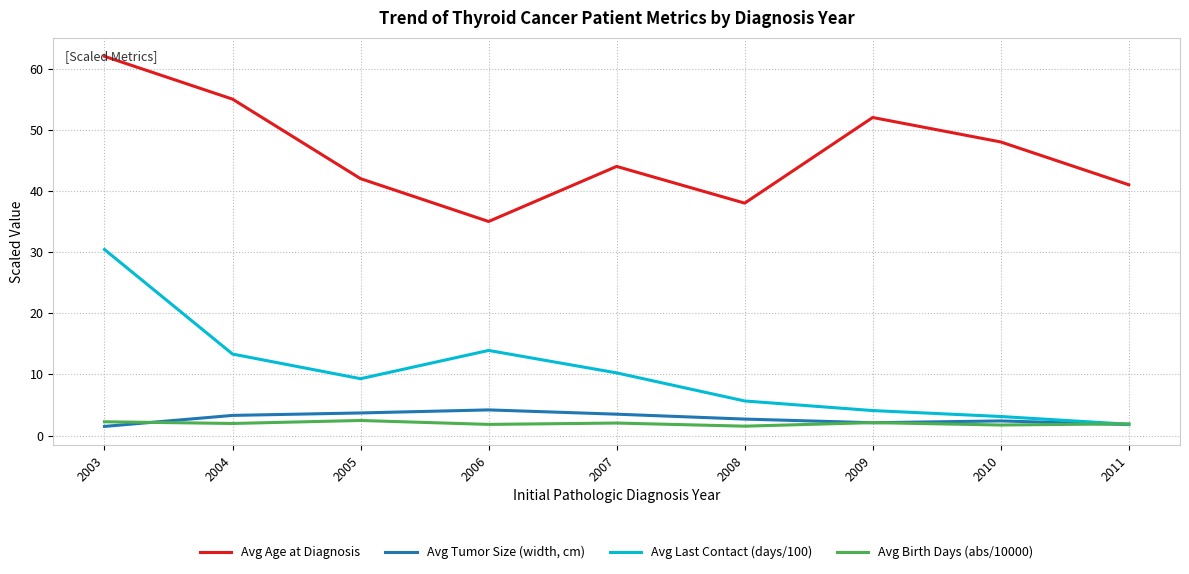

Is it true that Avg Tumor Size (width, cm) equals 3.3 at 2004?

True